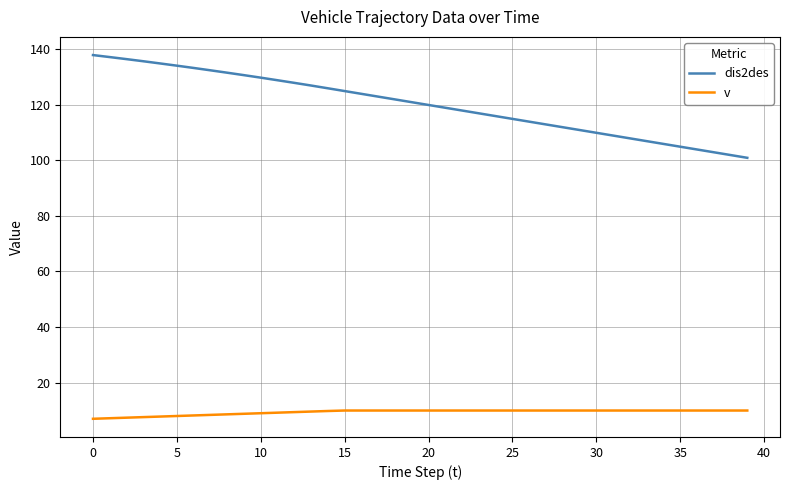

List the series in order of their peak value, lowest first.

v, dis2des